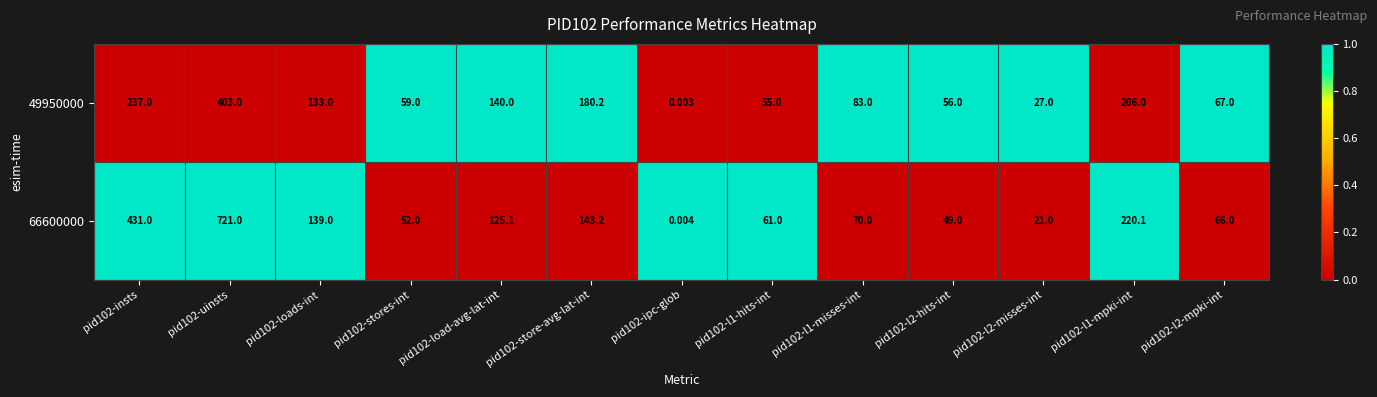

Is the value of 66600000 at pid102-loads-int greater than the value of 49950000 at pid102-l1-mpki-int?

No